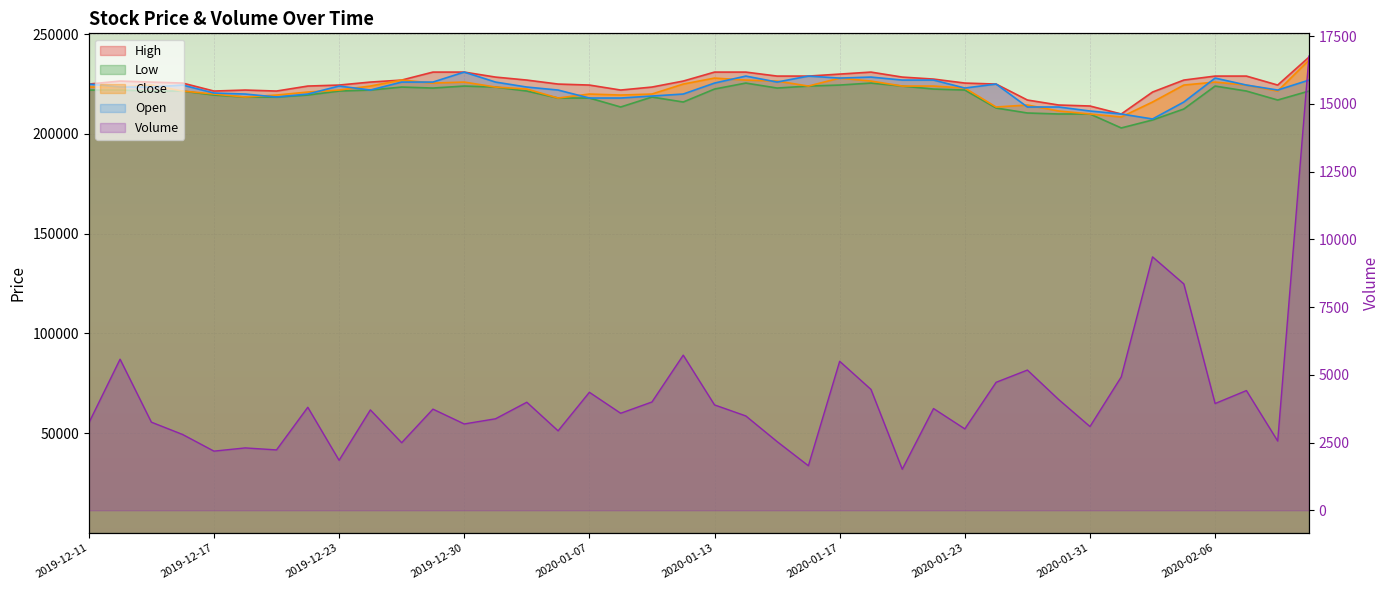

Which label corresponds to the smallest value in the chart?

2020-01-21